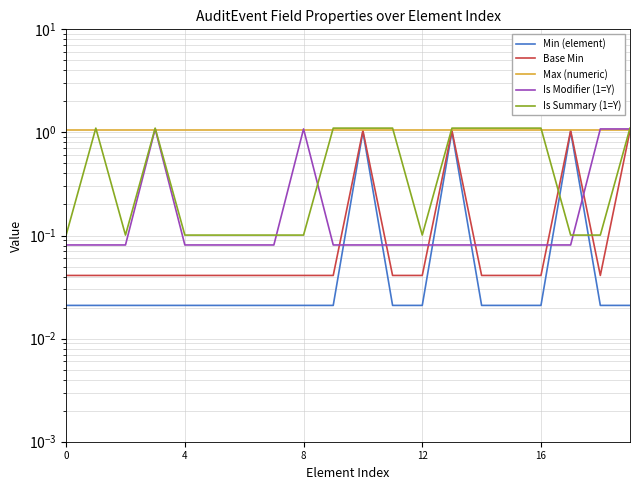

What are all the series names shown in the legend?

Min (element), Base Min, Max (numeric), Is Modifier (1=Y), Is Summary (1=Y)